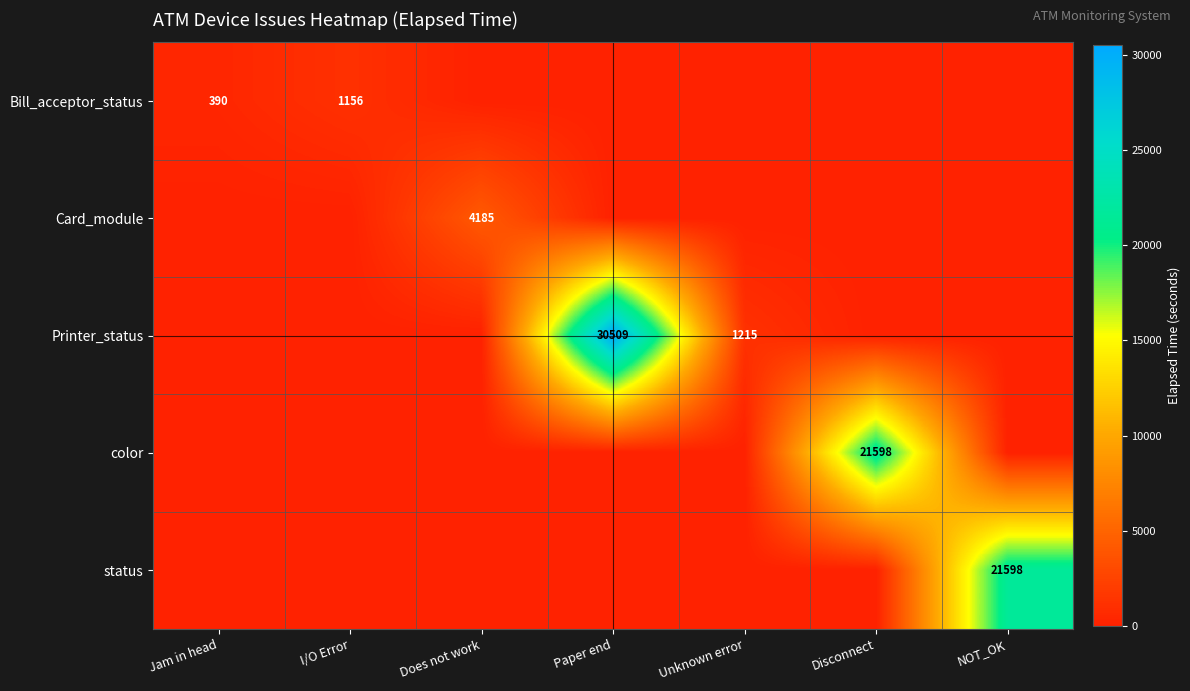

The value of status at NOT_OK is 21598. True or false?

True